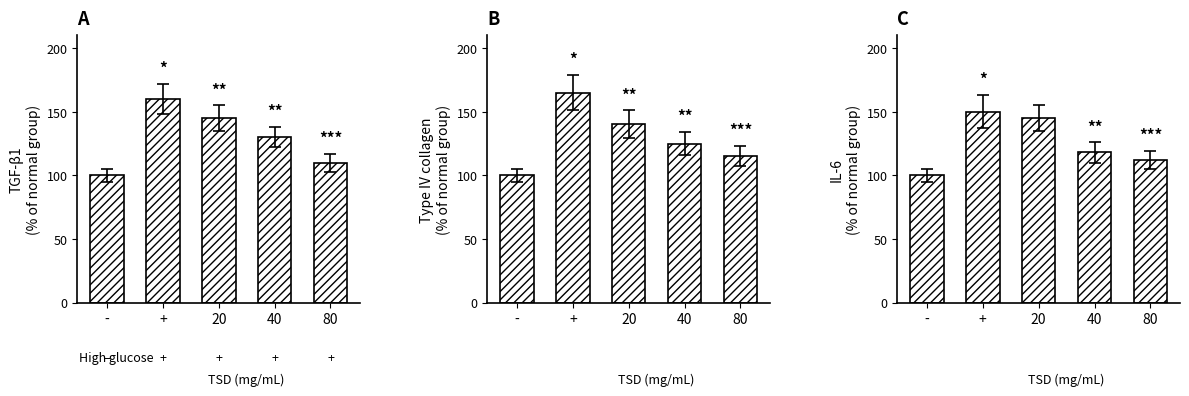

What is the smallest value displayed?

100